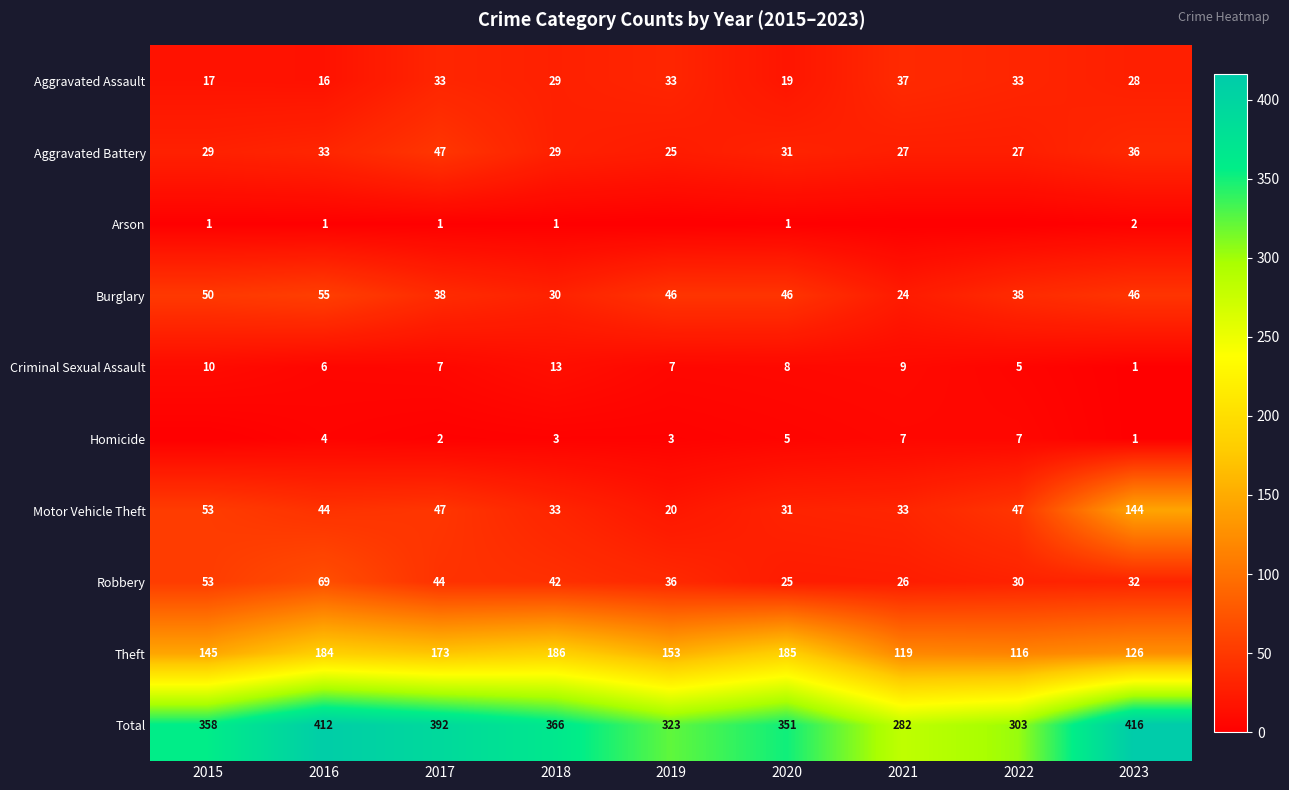

What is the maximum value for Theft?

186